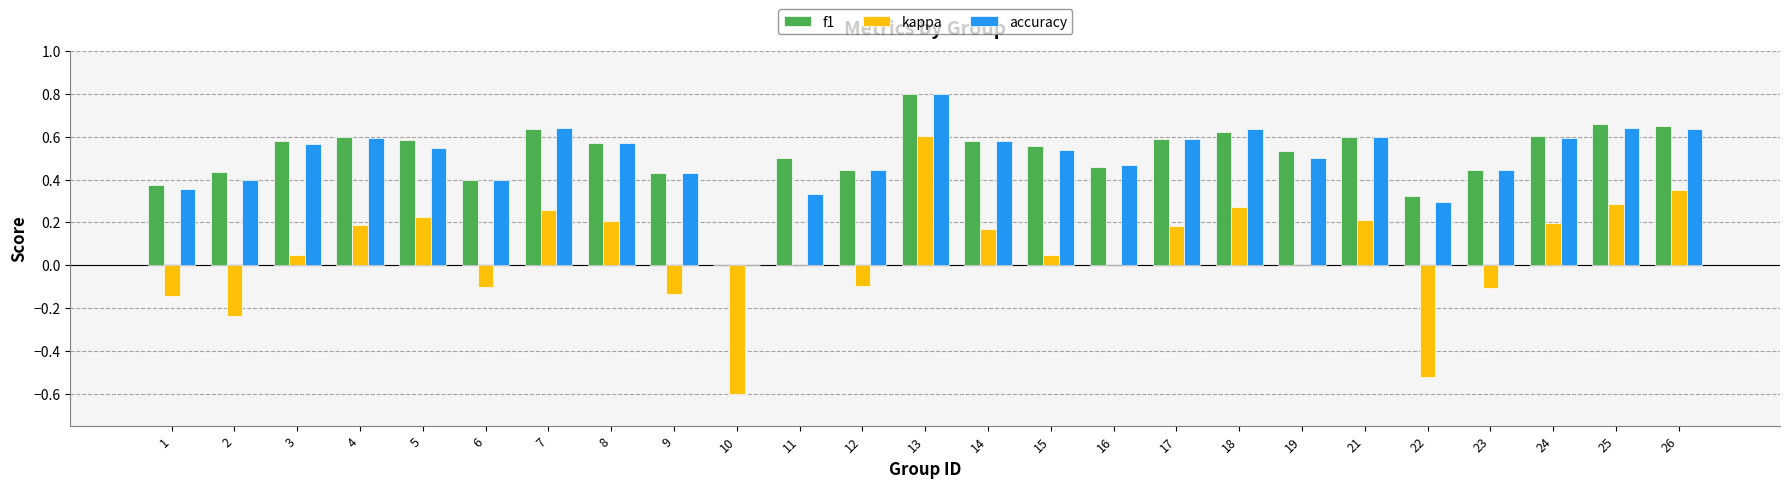

What are all the series names shown in the legend?

f1, kappa, accuracy